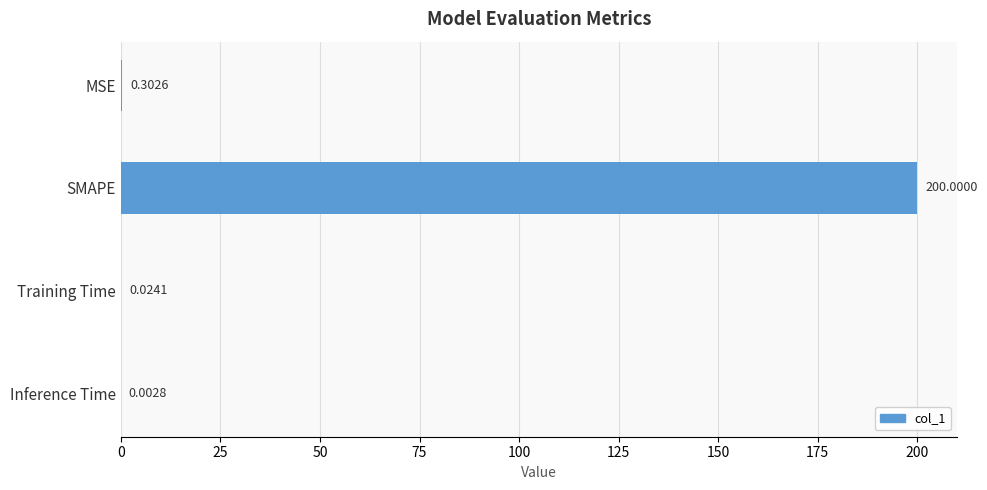

Where is the data nearest to the value 100?

MSE